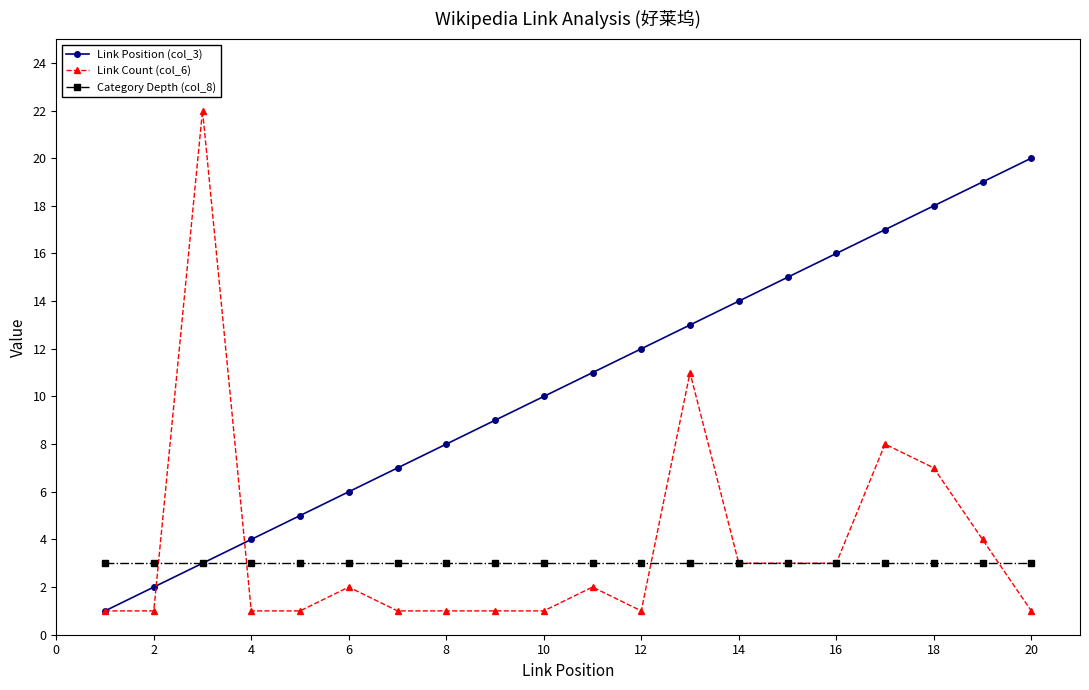

Which series has the largest range (max minus min)?

Link Count (col_6)